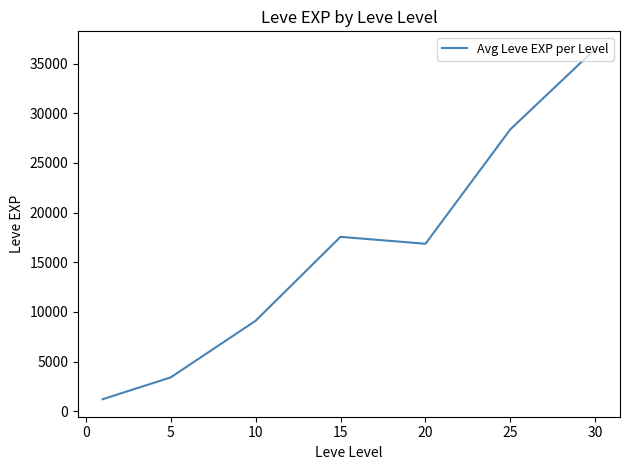

What is the smallest value displayed?

1213.3